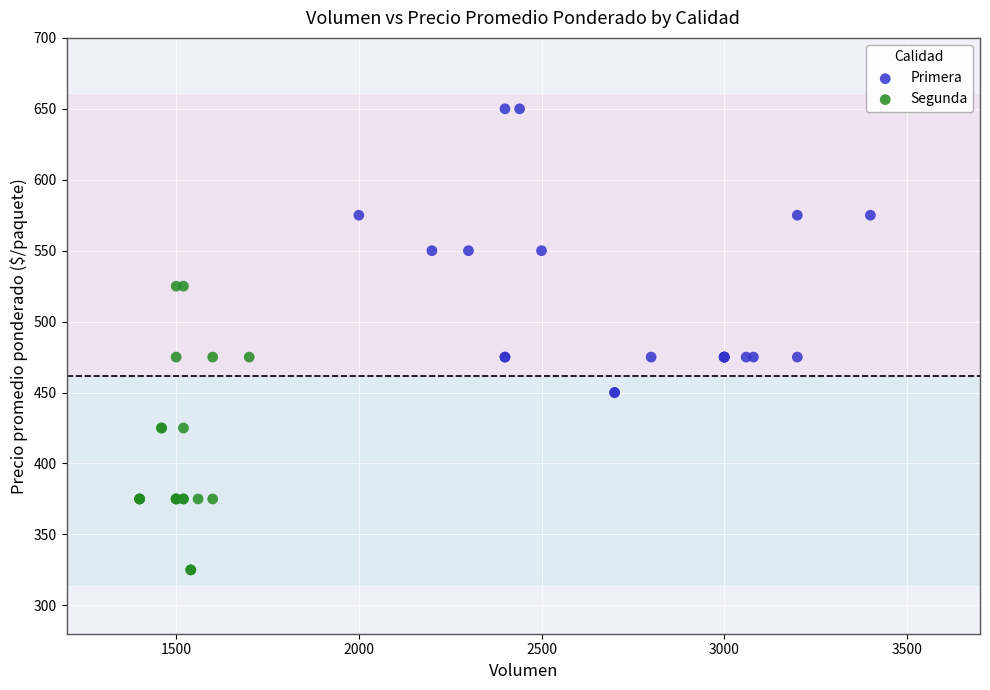

Which series contains the lowest Y value?

Segunda